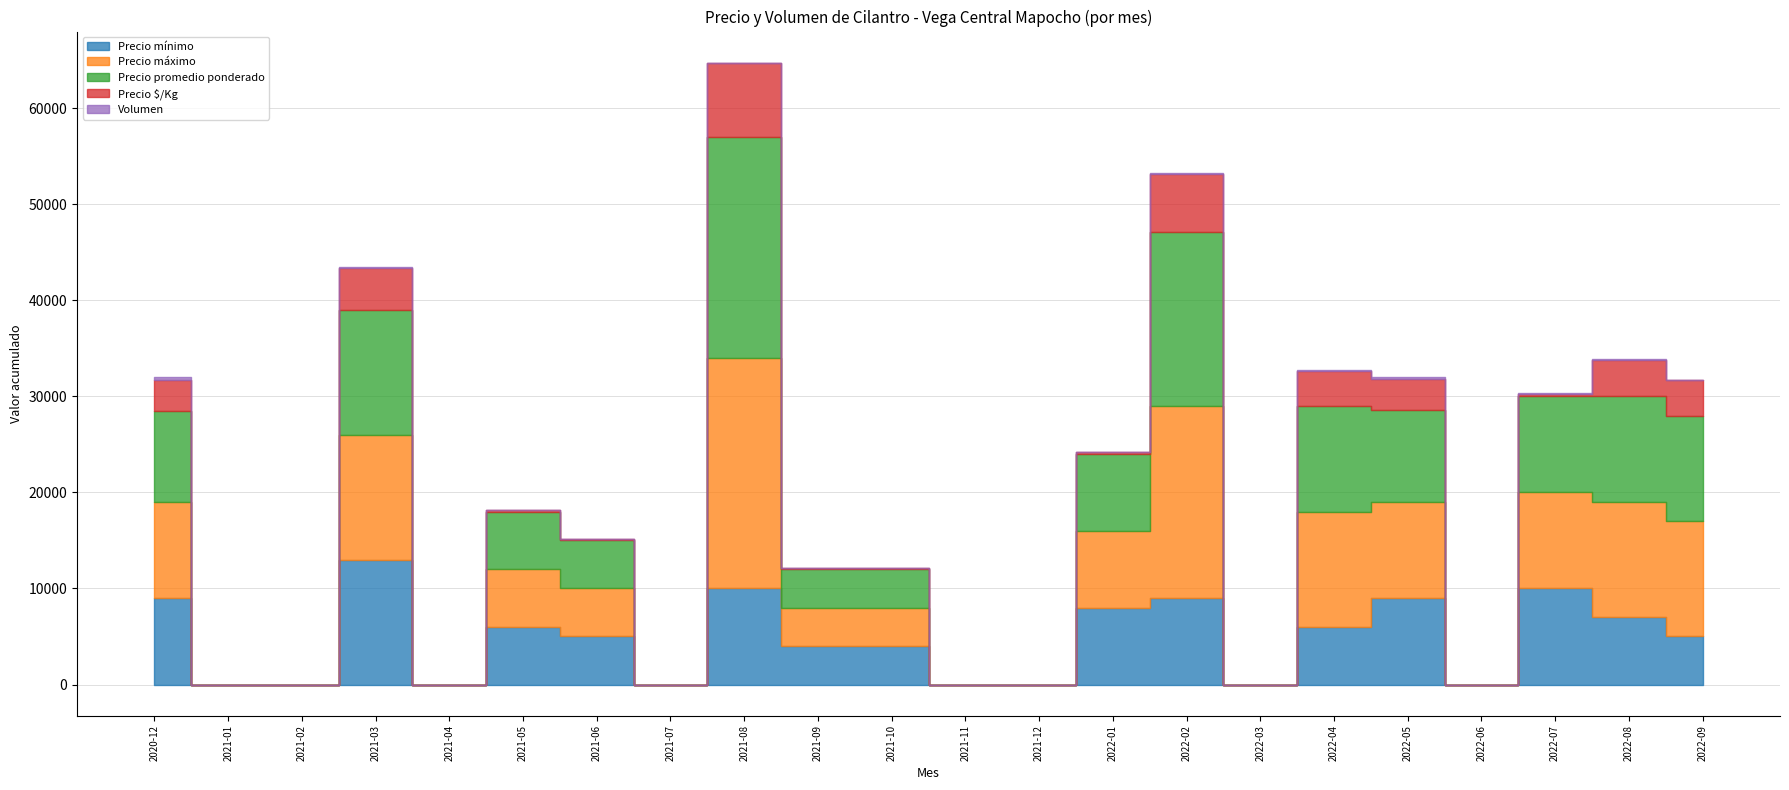

How many positive values does the Precio mínimo series have?

14